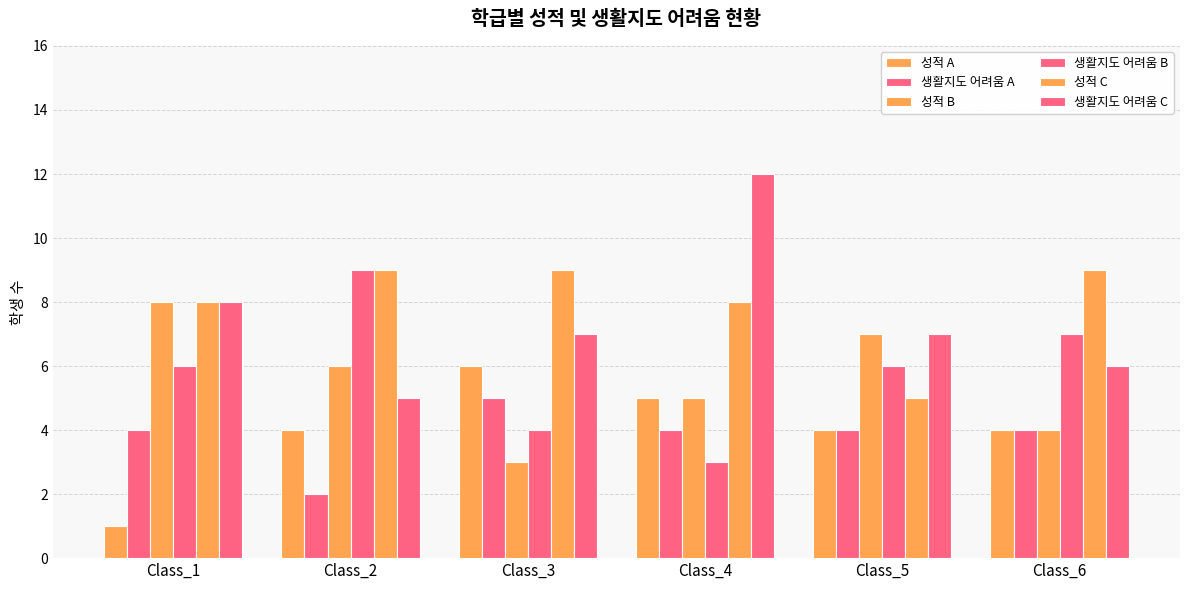

Does the chart contain any negative values?

No